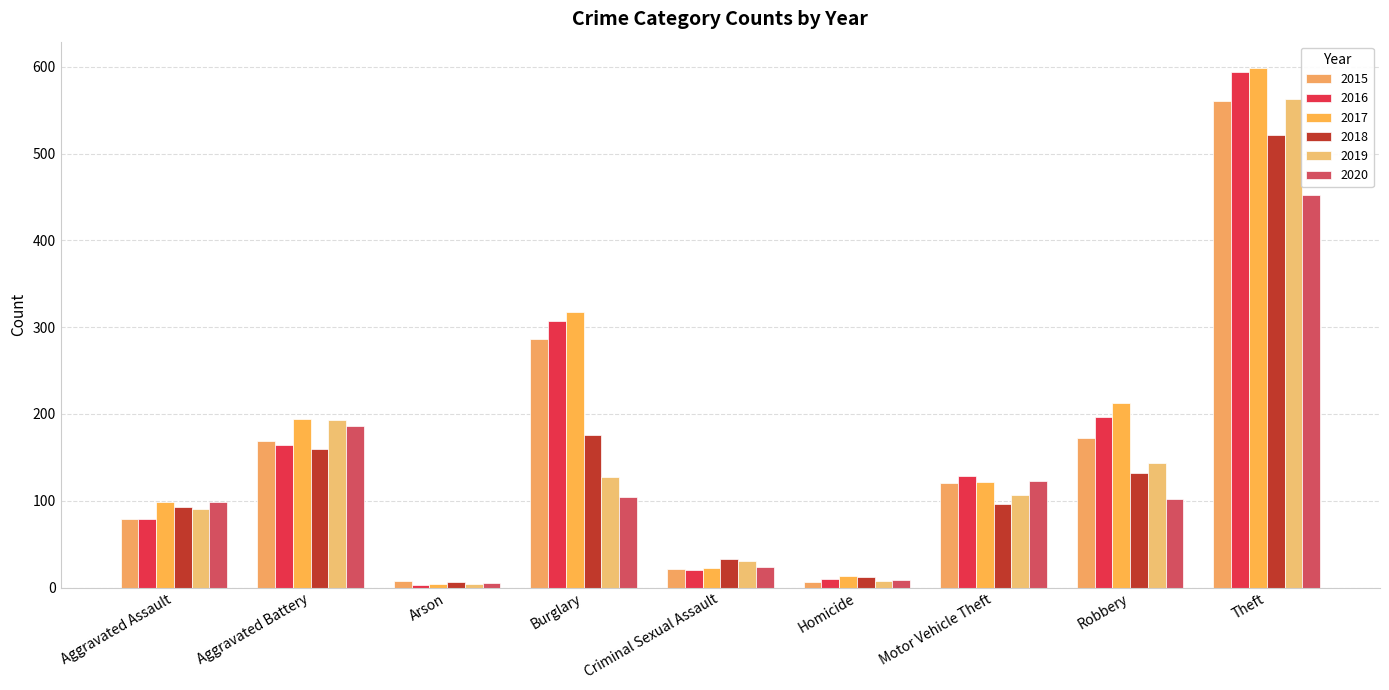

At which category is the sum across all series the highest?

Theft